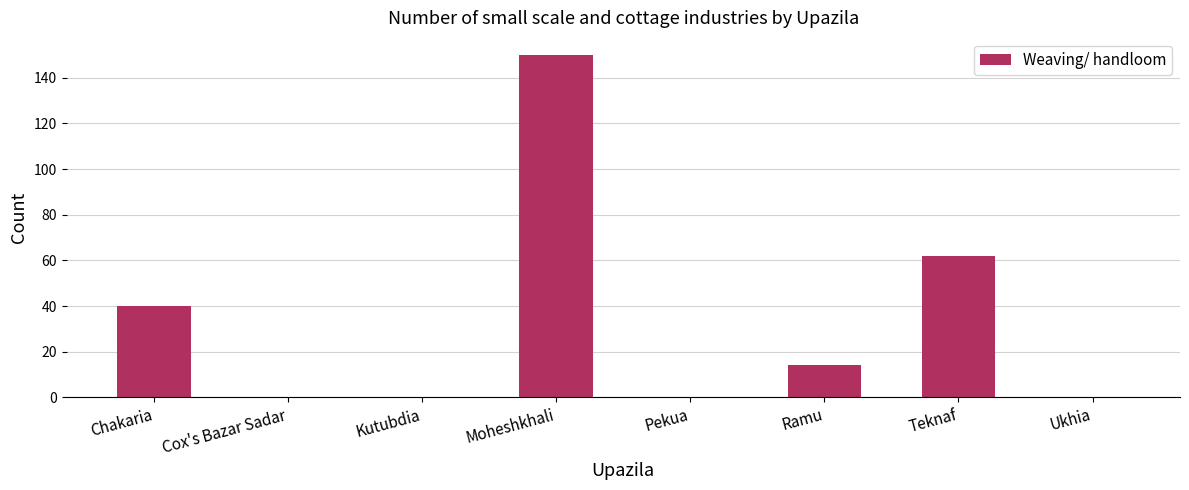

At which label does the data first exceed 14?

Chakaria